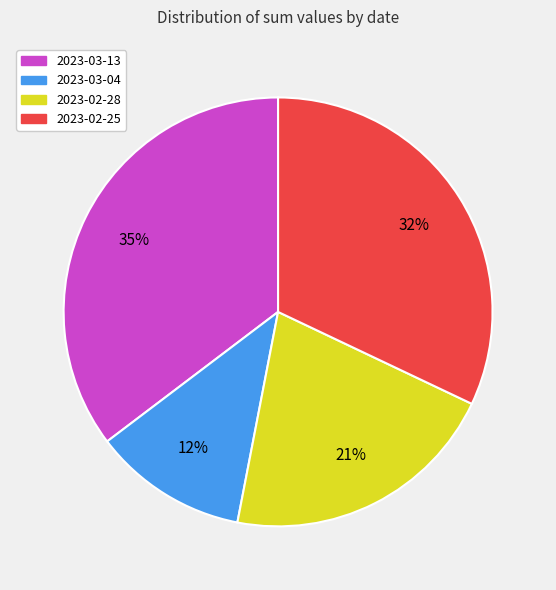

What percentage is the 2023-02-28 slice, to the nearest percent?

21%